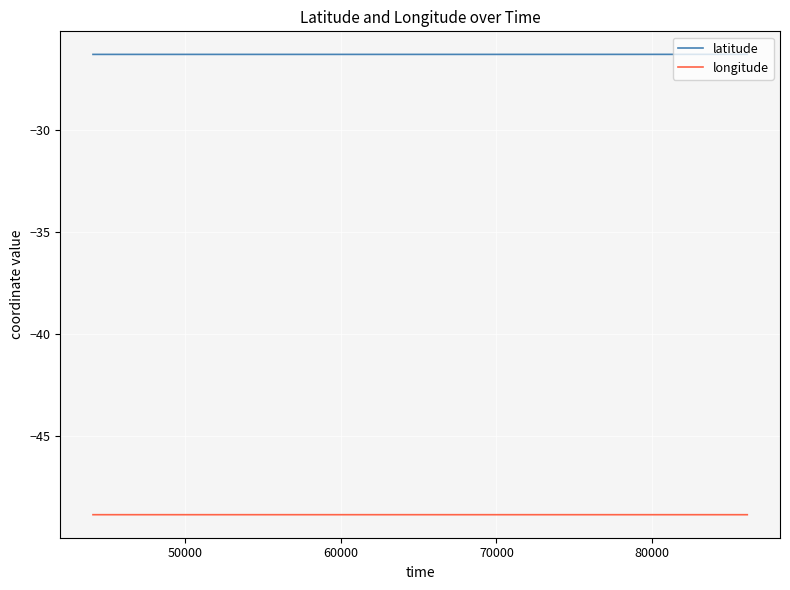

What is the average value of the latitude series?

-26.3